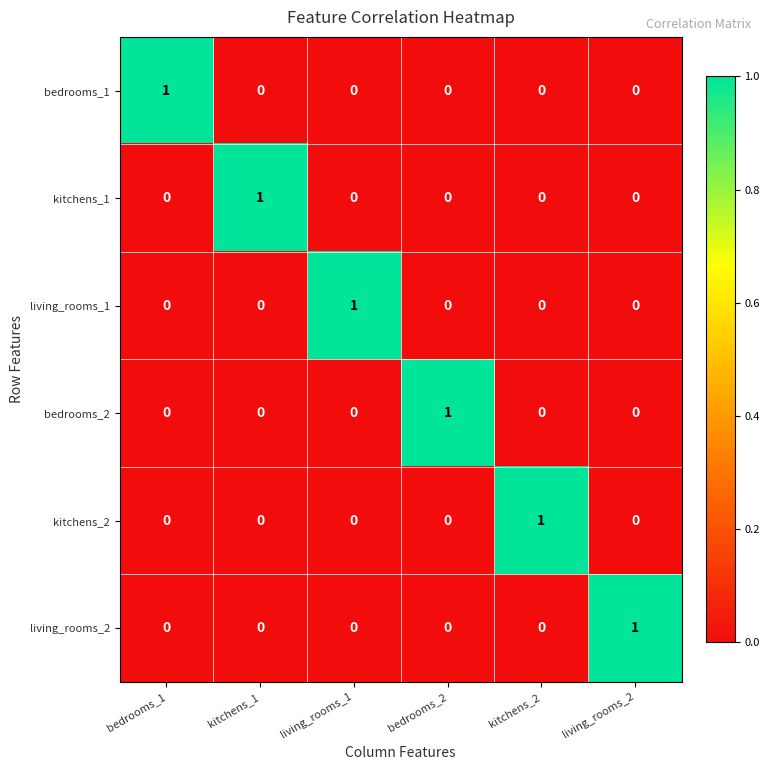

At how many categories does at least one series exceed 0?

6